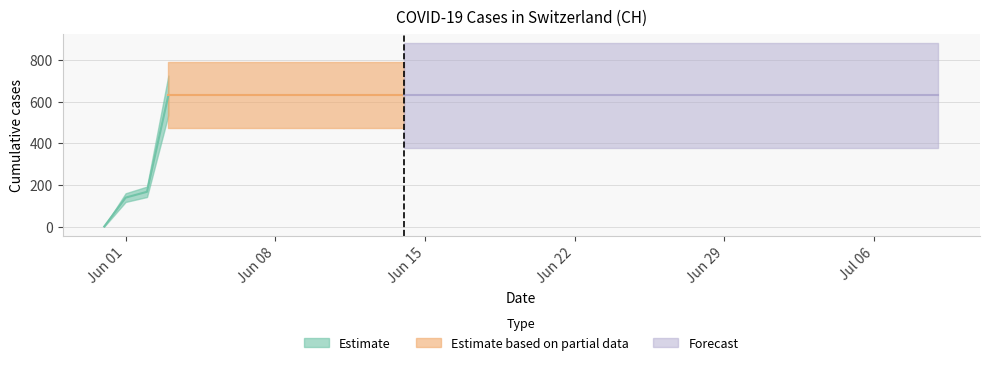

Which category has the highest value across all series?

2020-06-03